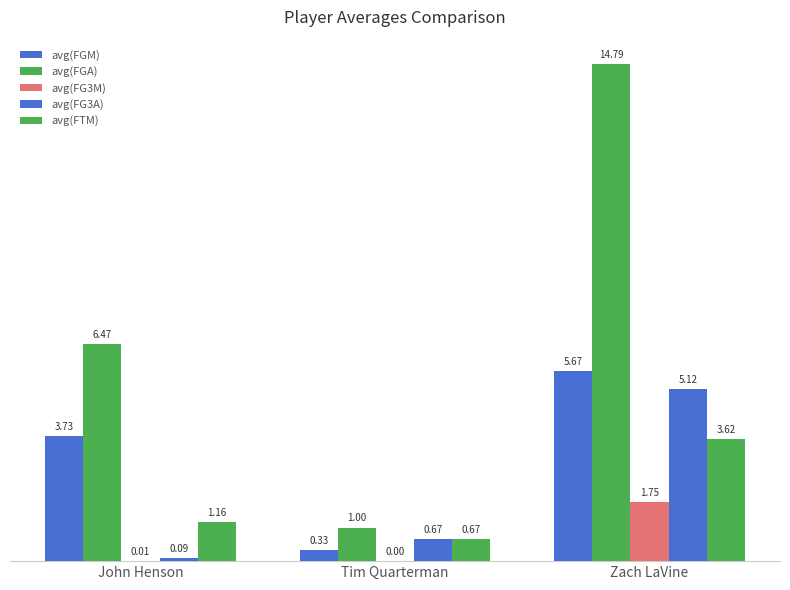

Is the value of avg(FTM) at Zach LaVine greater than the value of avg(FGM) at John Henson?

No